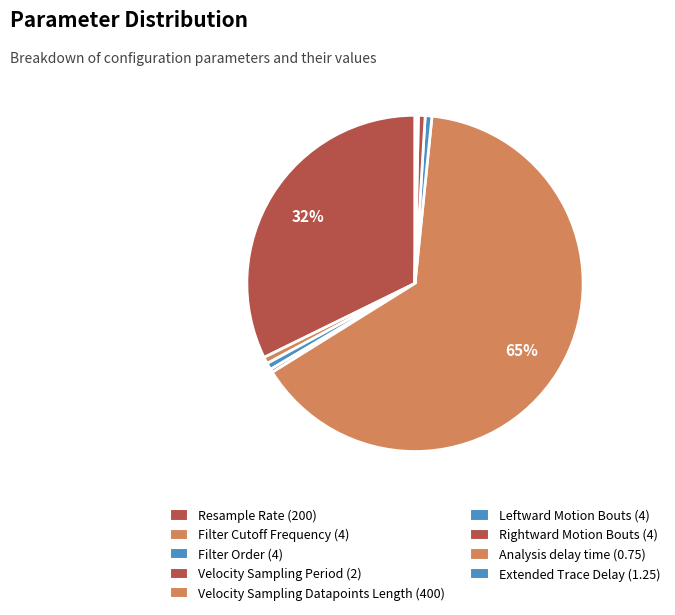

What percentage is the Velocity Sampling Datapoints Length slice, to the nearest percent?

65%